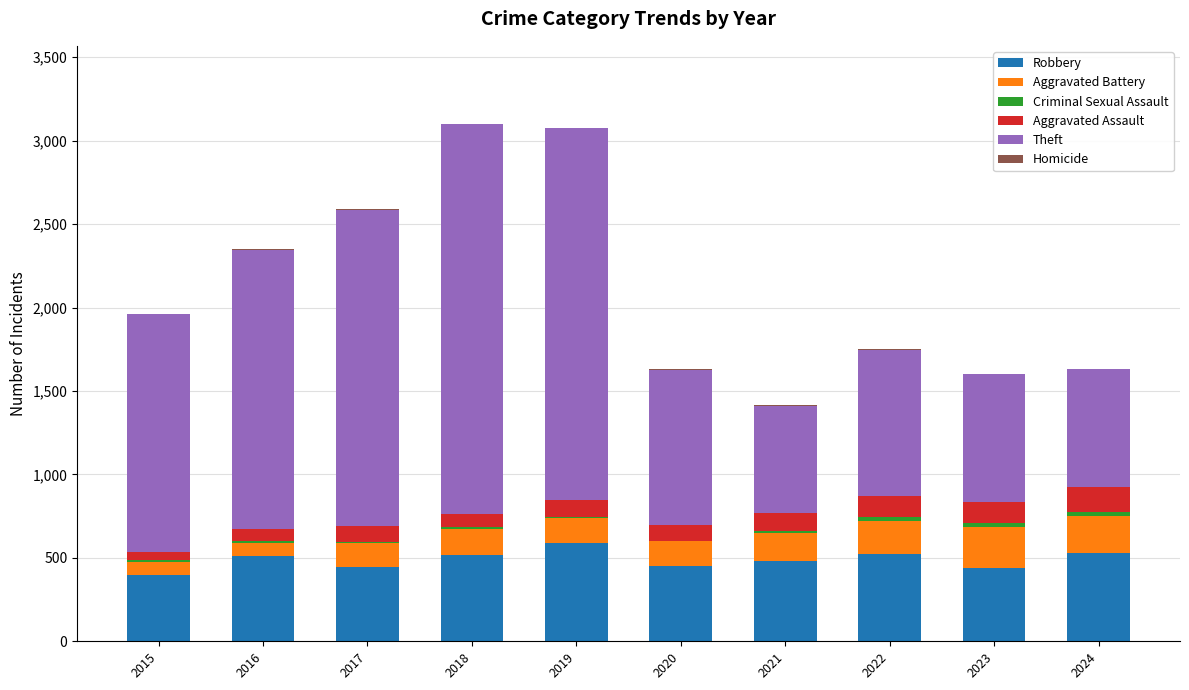

What is the highest value of the Robbery series?

591